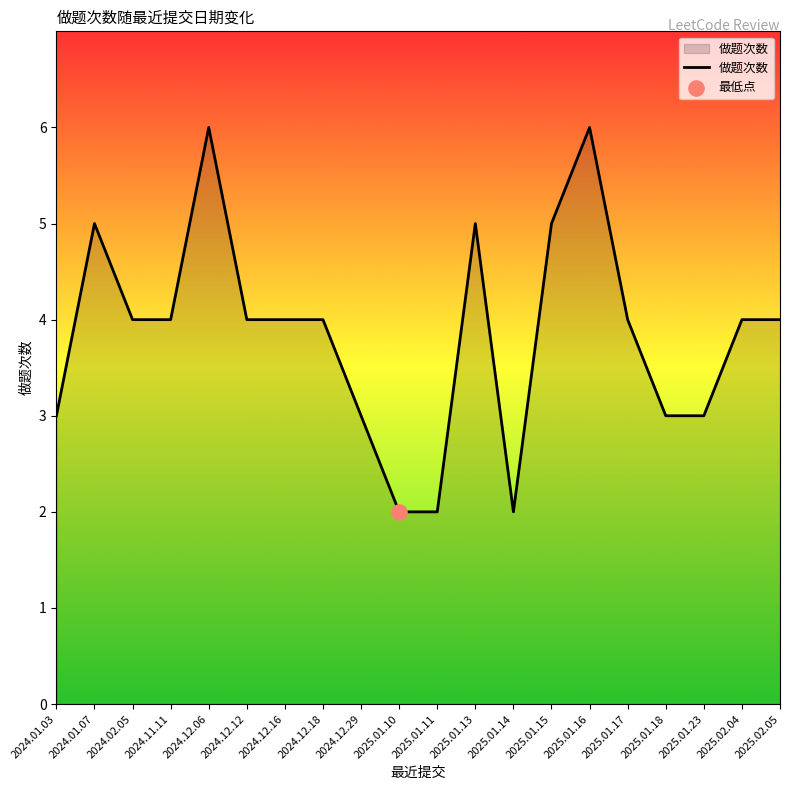

What is the change in value from 2024.01.07 to 2024.12.12?

-1